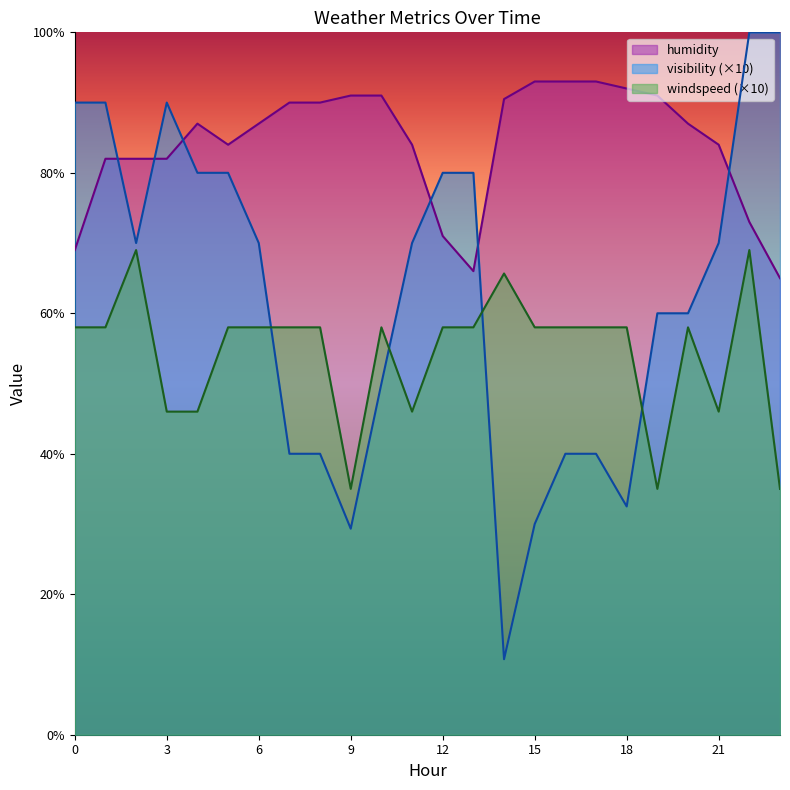

What is the value of the humidity point at the 15th from the left?

90.5